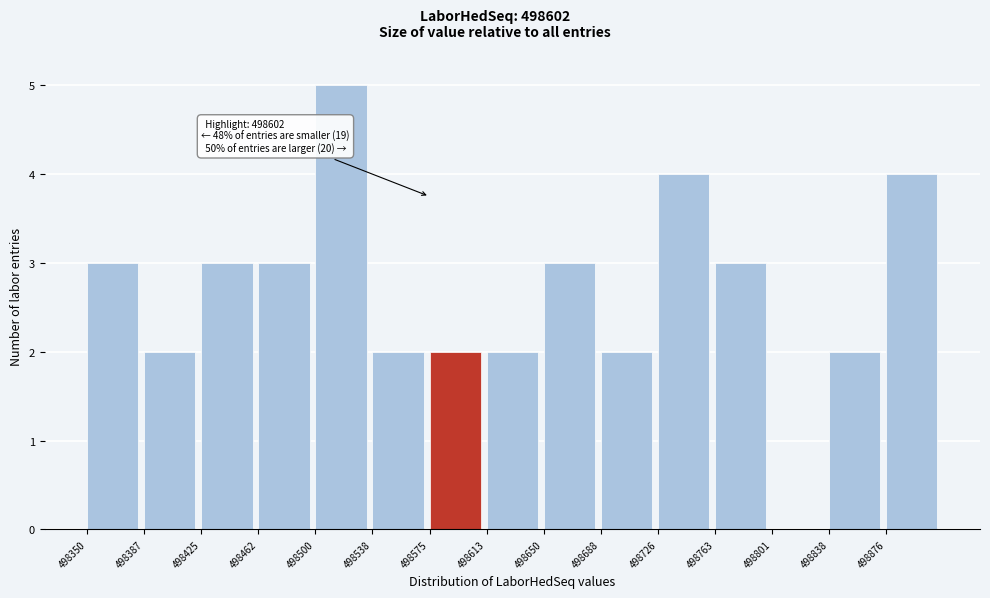

Which range on the x-axis has the tallest bar?

498500 to 498540